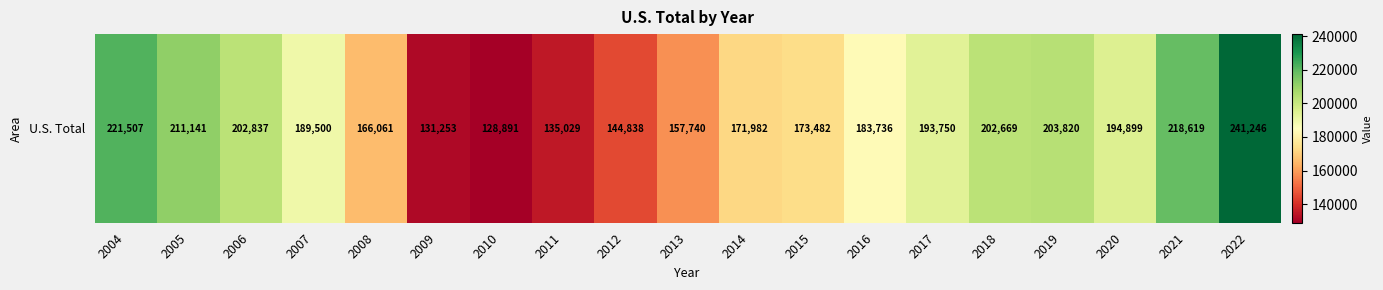

Reading left to right, what are all the values shown in this chart?

2004=221507	2005=211141	2006=202837	2007=189500	2008=166061	2009=131253	2010=128891	2011=135029	2012=144838	2013=157740	2014=171982	2015=173482	2016=183736	2017=193750	2018=202669	2019=203820	2020=194899	2021=218619	2022=241246